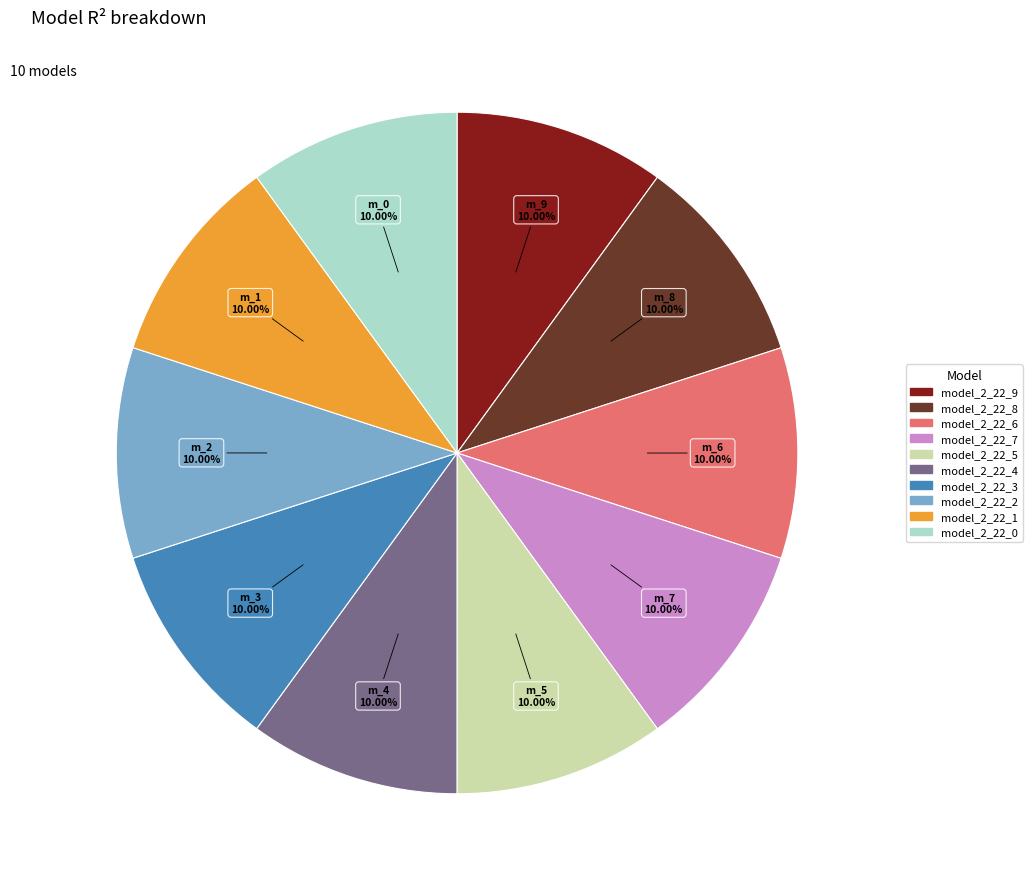

The model_2_22_2 slice represents 18% of the pie. True or false?

False